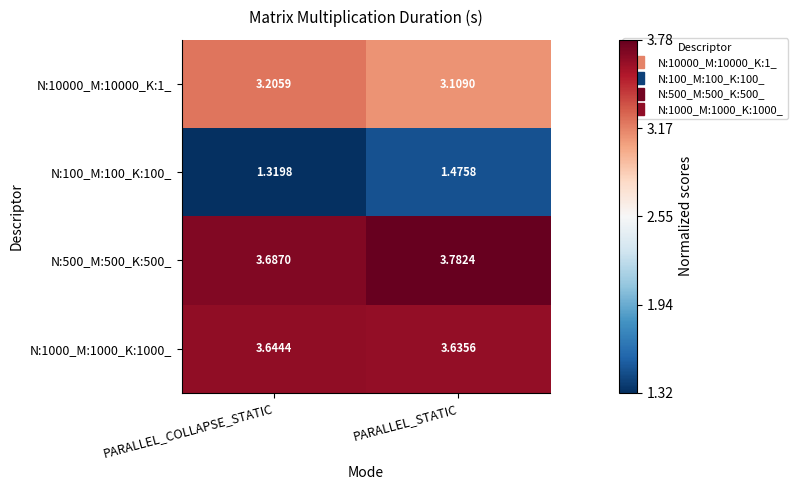

At which label does N:500_M:500_K:500_ reach its minimum?

PARALLEL_COLLAPSE_STATIC